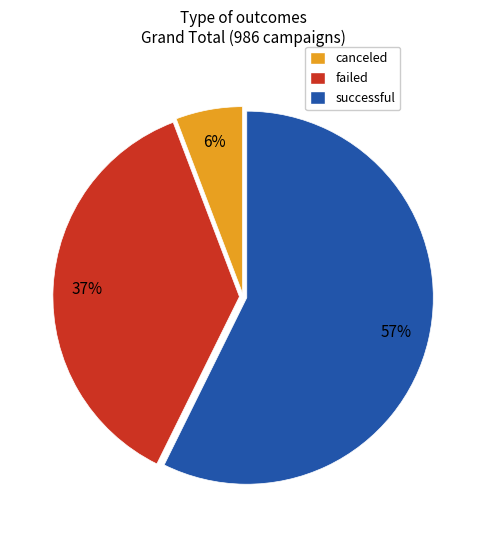

What is the ratio of the value at failed to the value at successful?

0.6